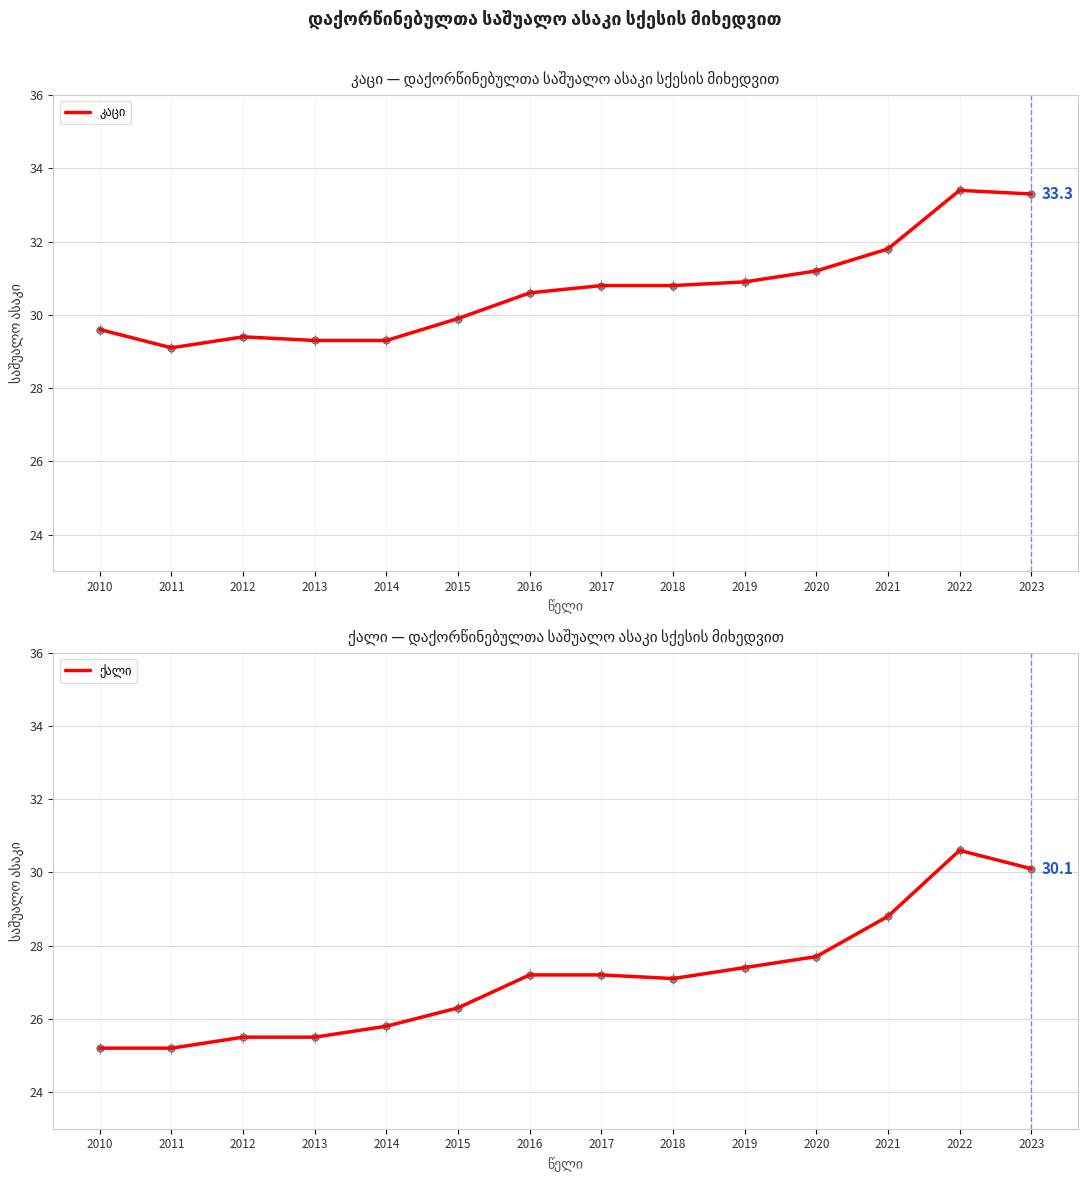

Which series reaches the maximum Y coordinate?

კაცი